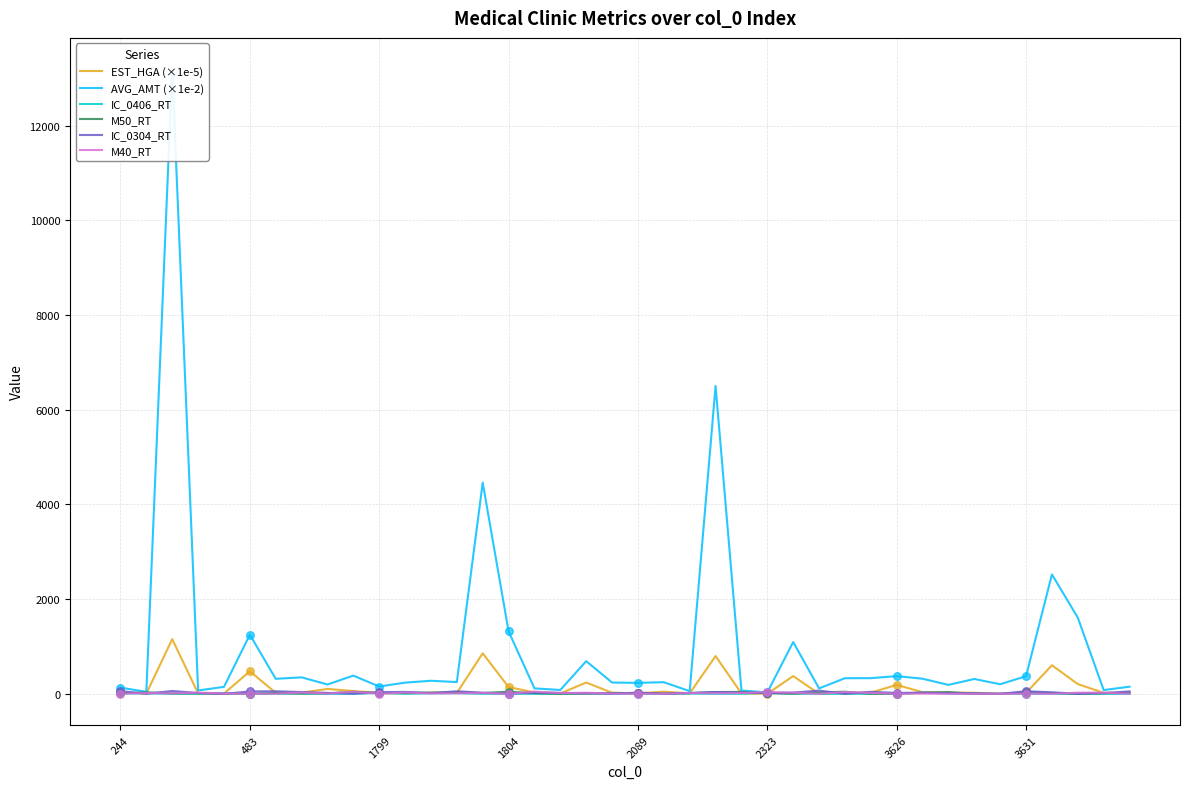

Which series contains the lowest Y value?

IC_0406_RT